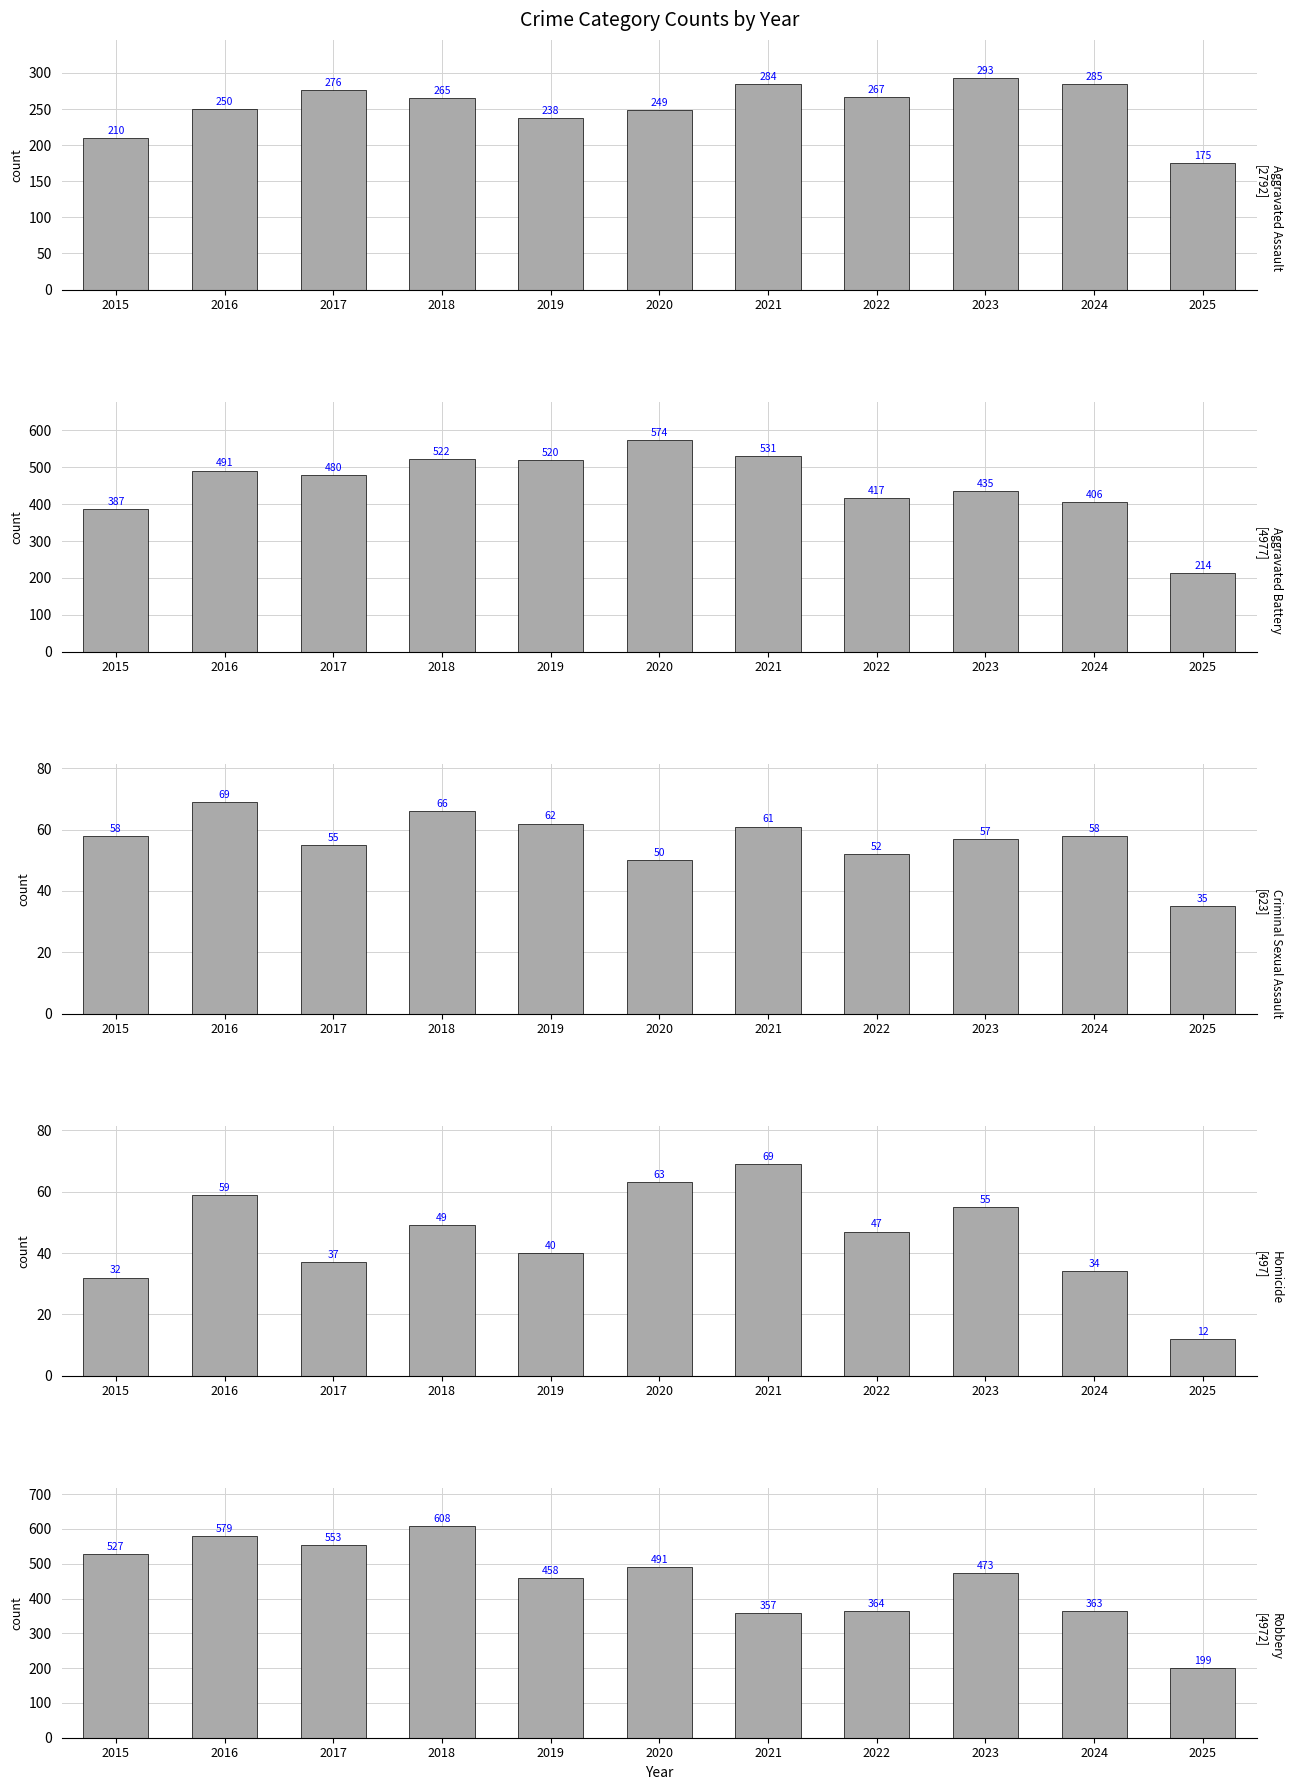

Rank the series at 2018 from lowest to highest value.

Homicide, Criminal Sexual Assault, Aggravated Assault, Aggravated Battery, Robbery